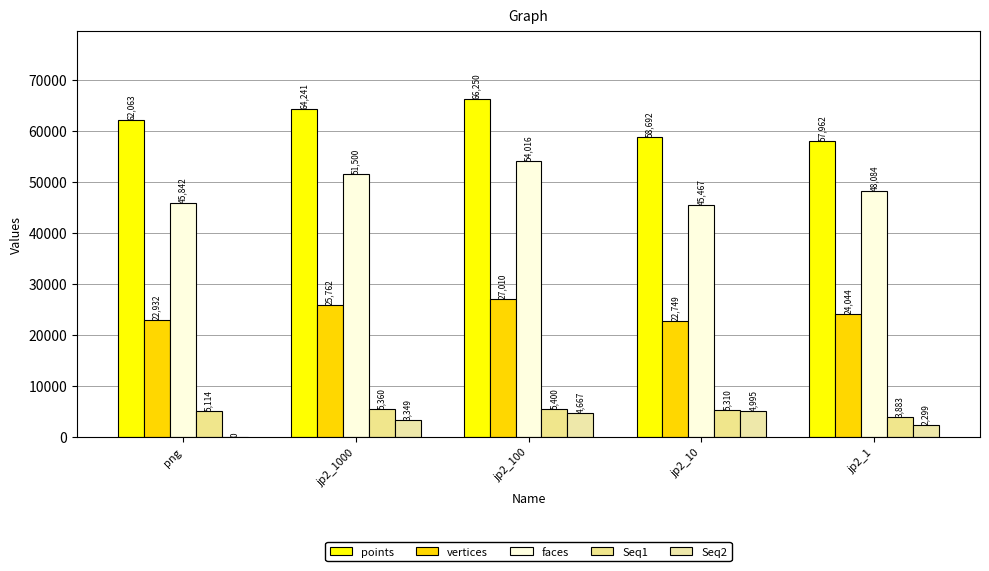

Is the value of Seq1 at png greater than the value of Seq2 at jp2_1000?

Yes